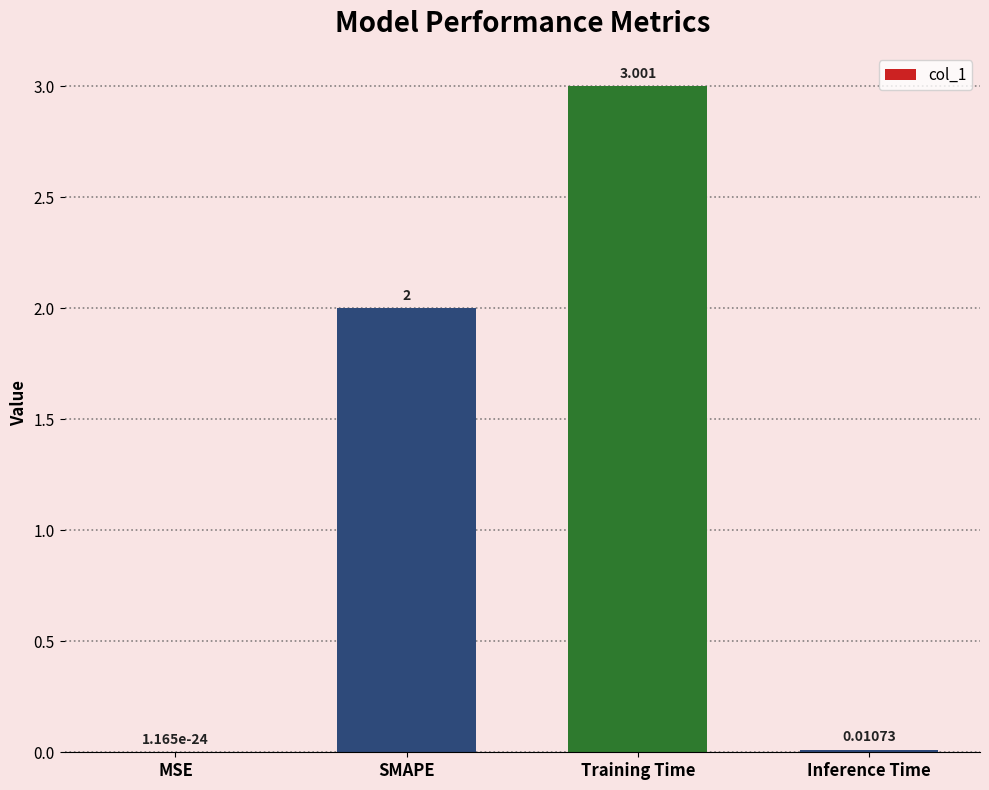

How many categories are shown in the chart?

4